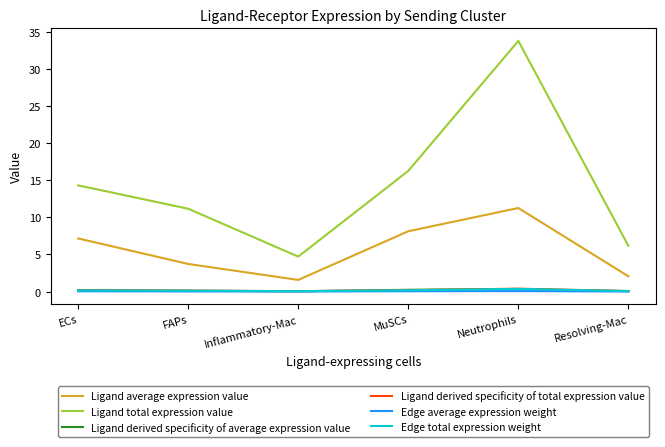

True or false: Edge average expression weight and Ligand derived specificity of average expression value cross at least once.

False